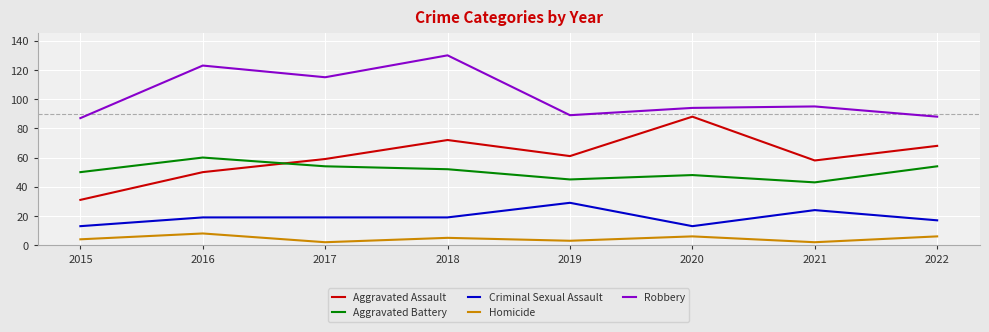

Which series has the largest range (max minus min)?

Aggravated Assault